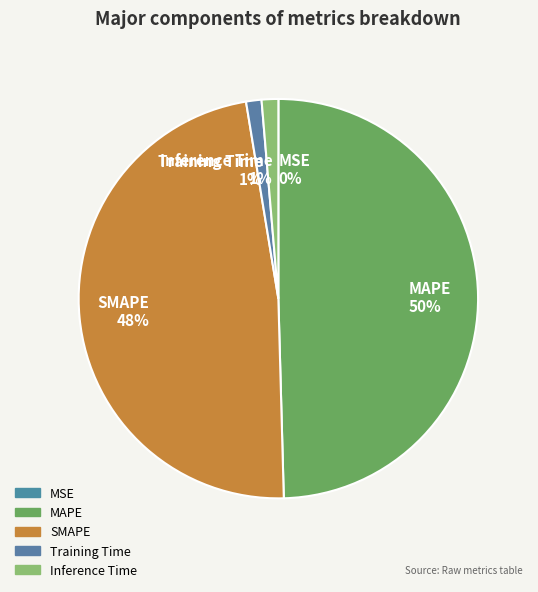

Combined, do SMAPE and Inference Time account for over 50%?

No